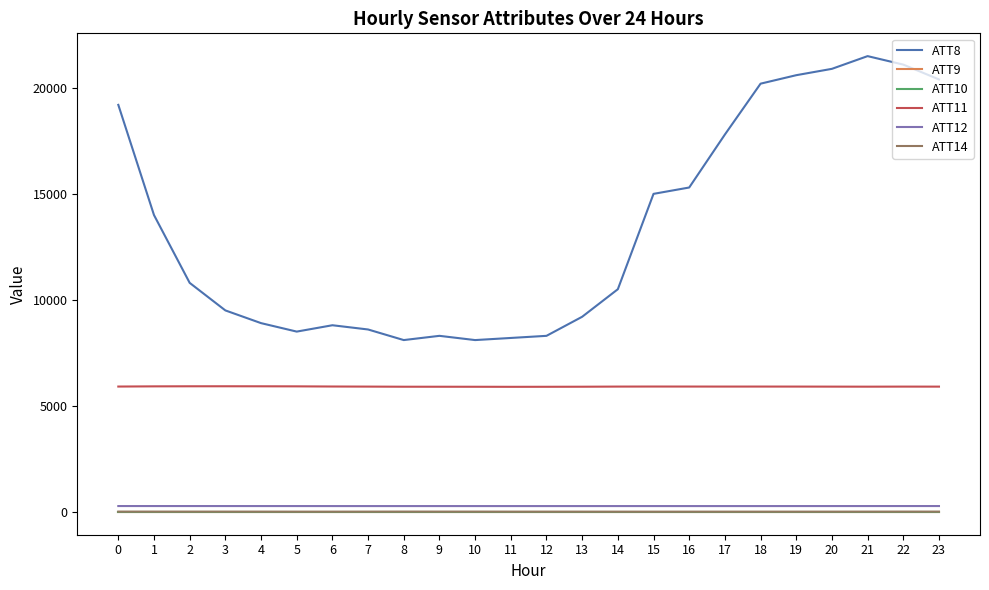

Does the chart have visible grid lines?

No